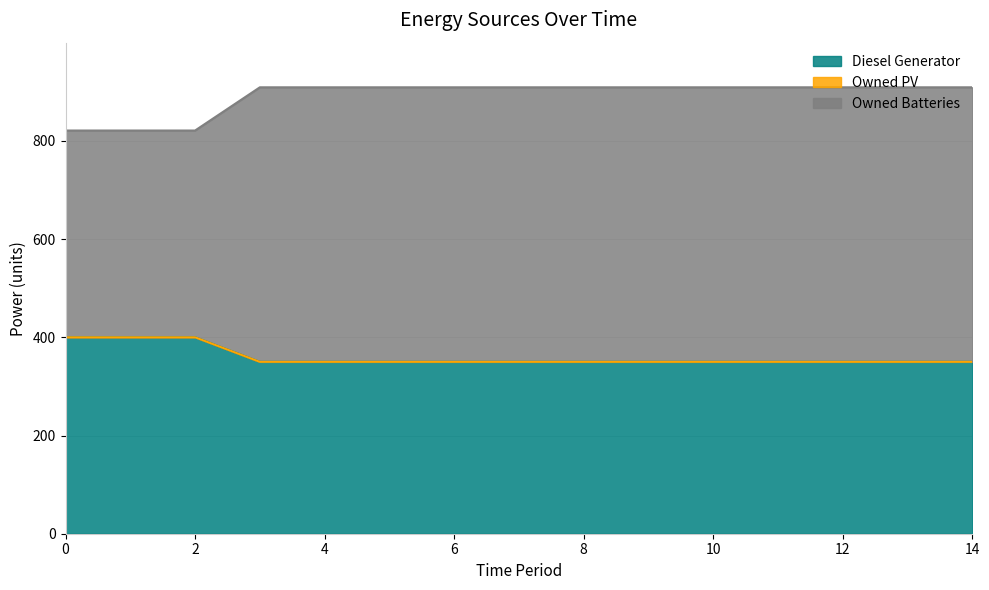

The value of Owned Batteries at 4 is 909. True or false?

True